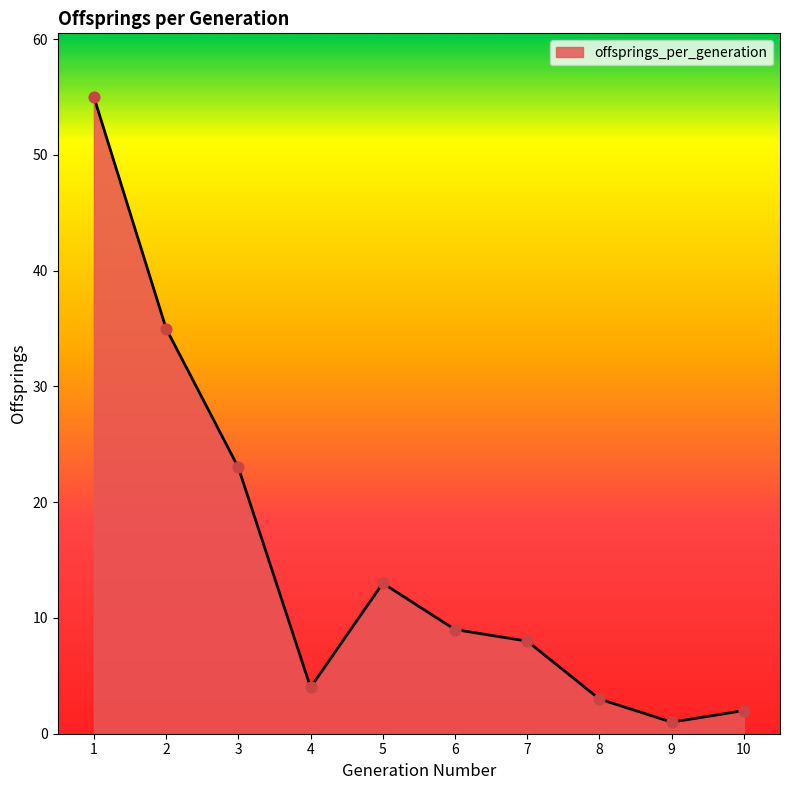

What is the change in value from 1 to 2?

-20